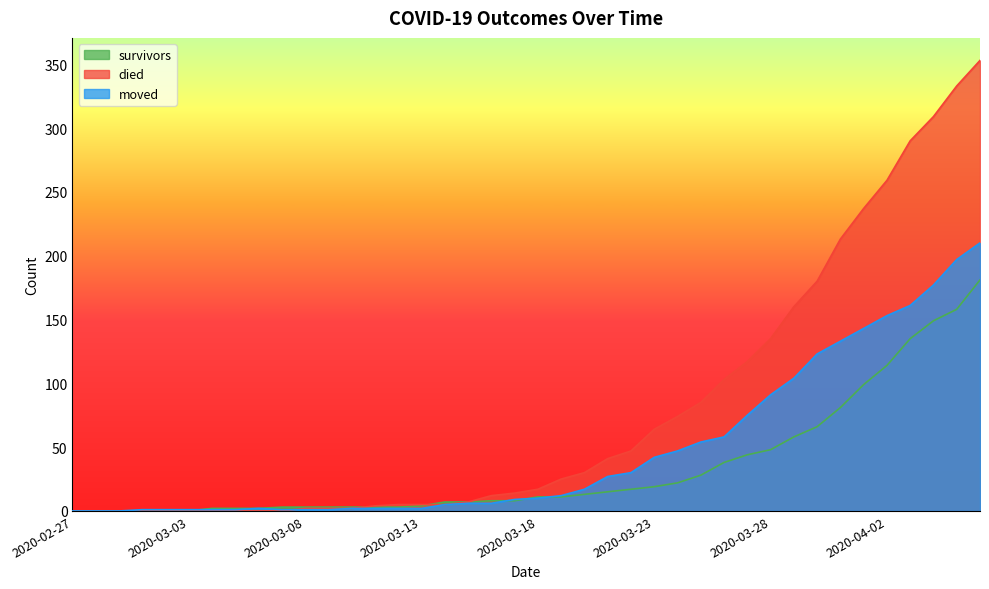

Does the chart display data point markers on the line(s)?

No